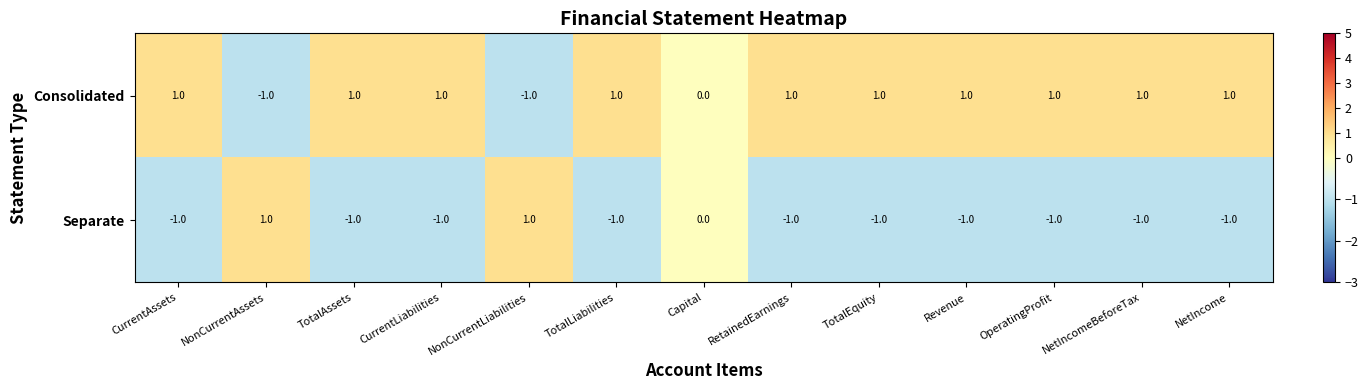

What is the sum of all Separate values?

-8